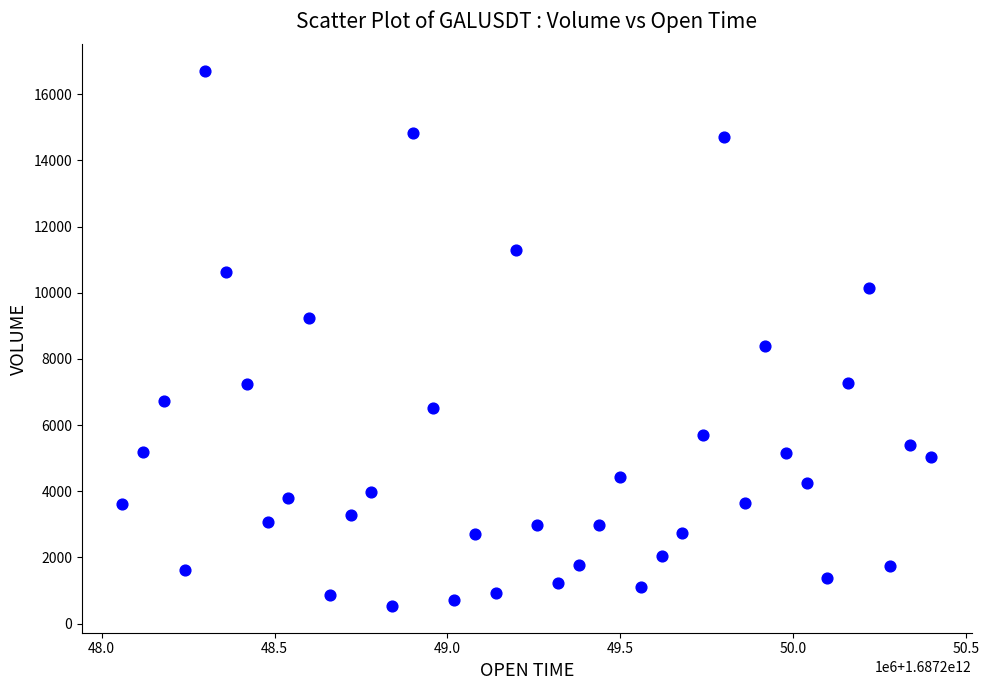

What is the range of Y values (max minus min)?

16172